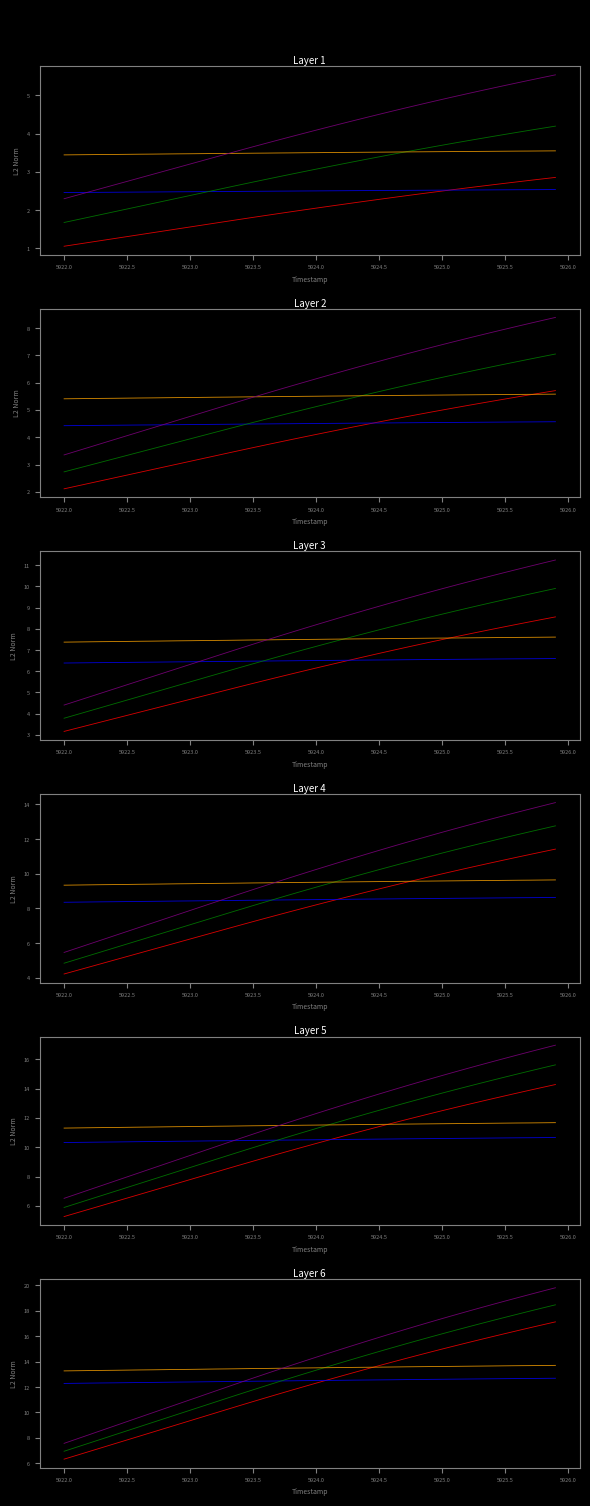

What is the difference between the maximum and minimum values in the series_2 series?

11.5